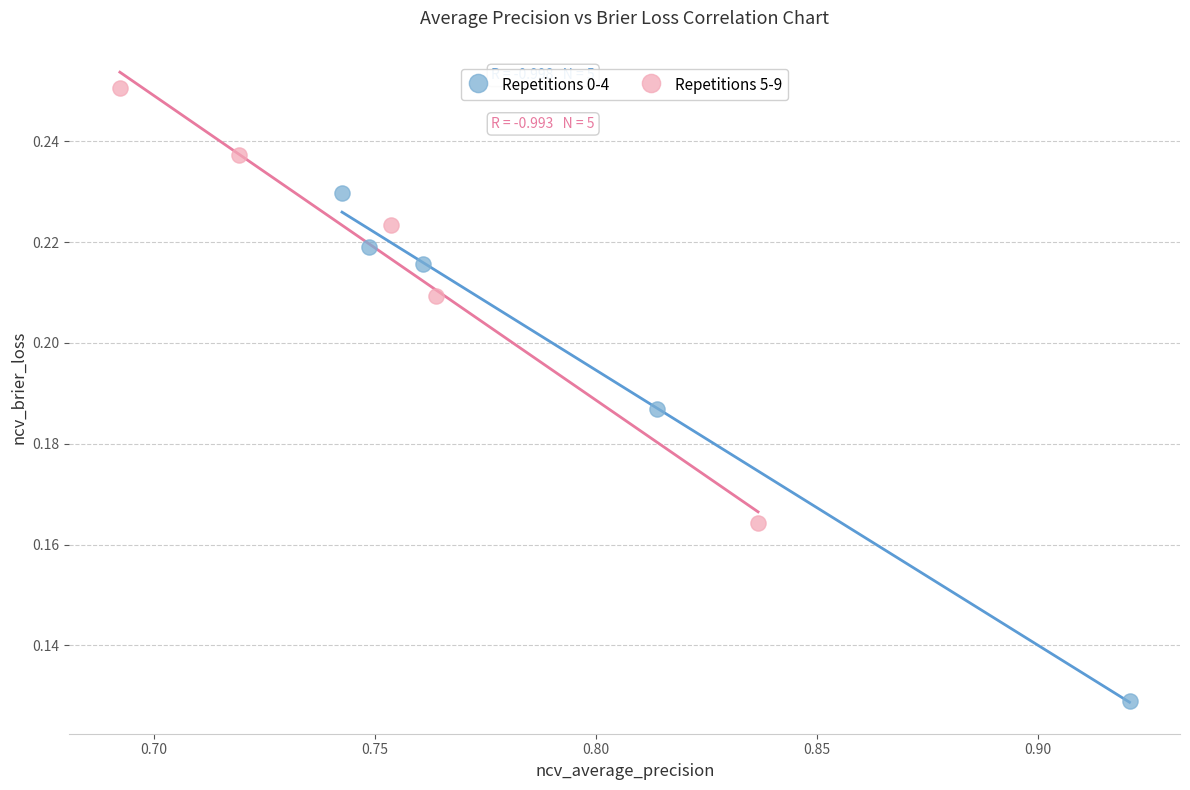

Which series contains the lowest Y value?

Repetitions 0-4